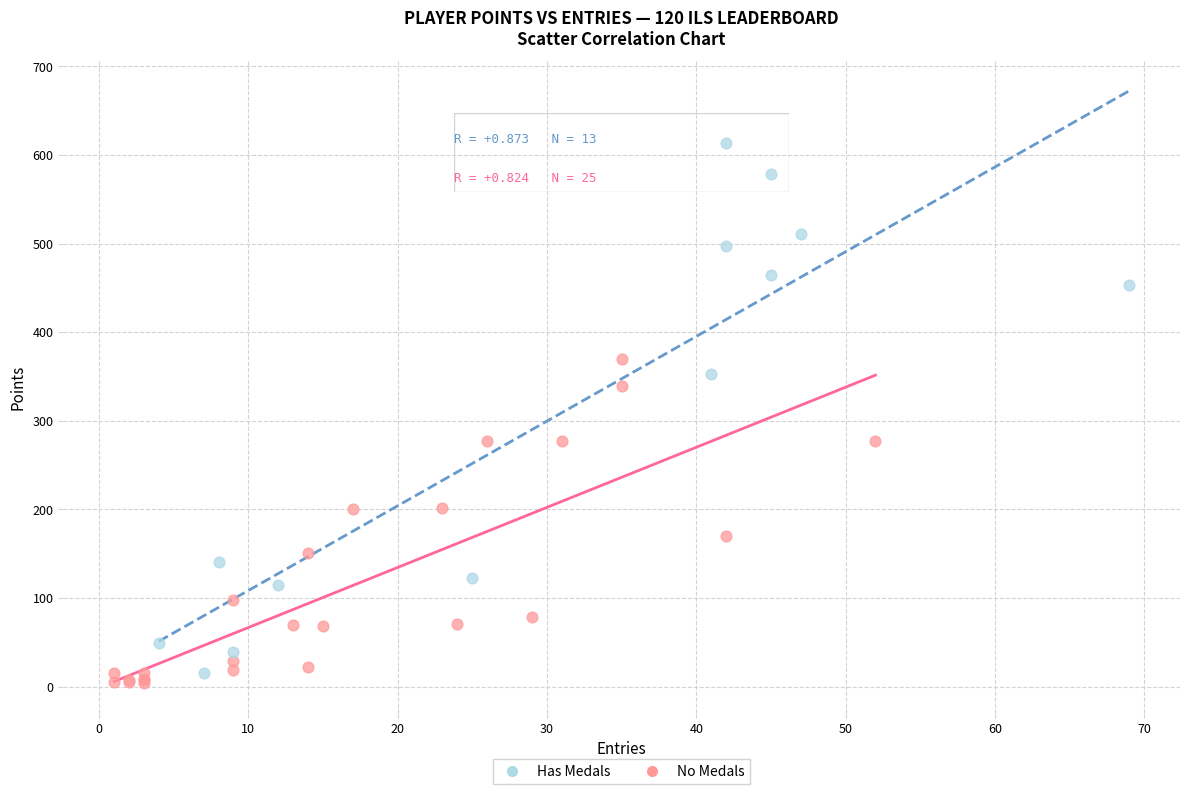

Which series contains the highest Y value?

Has Medals